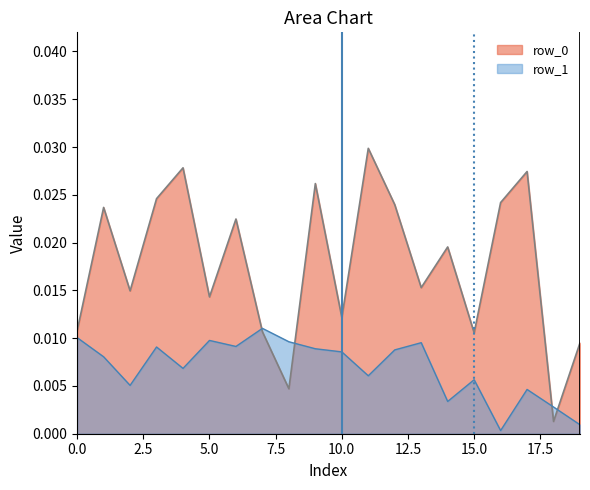

What are all the series names shown in the legend?

row_0, row_1